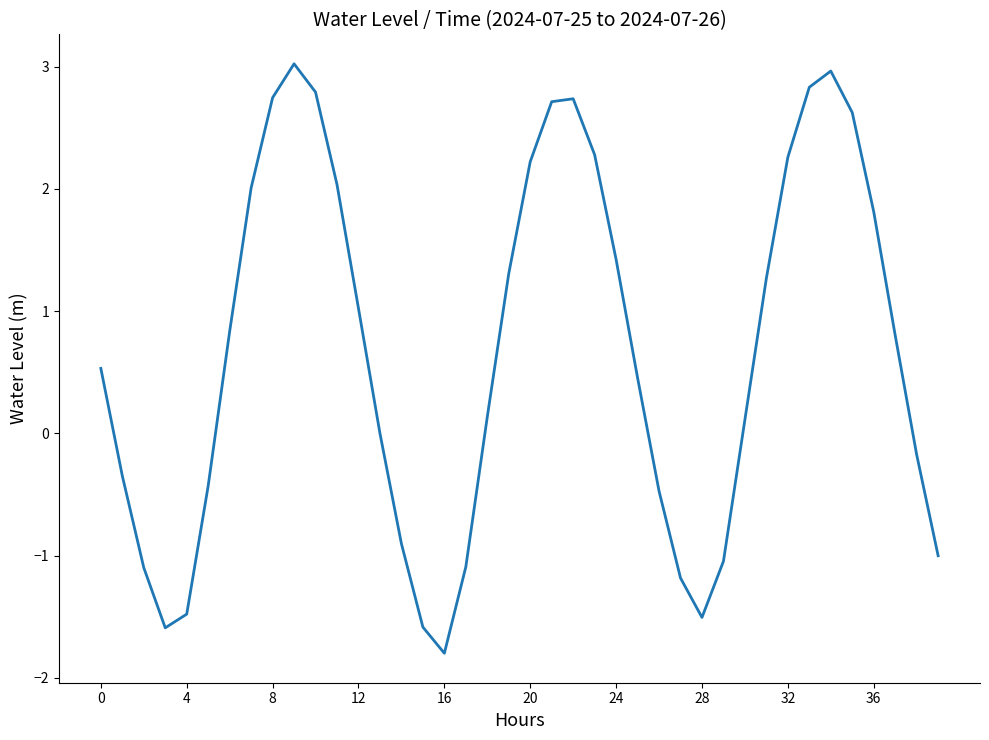

What is the difference between the maximum and minimum values?

4.8